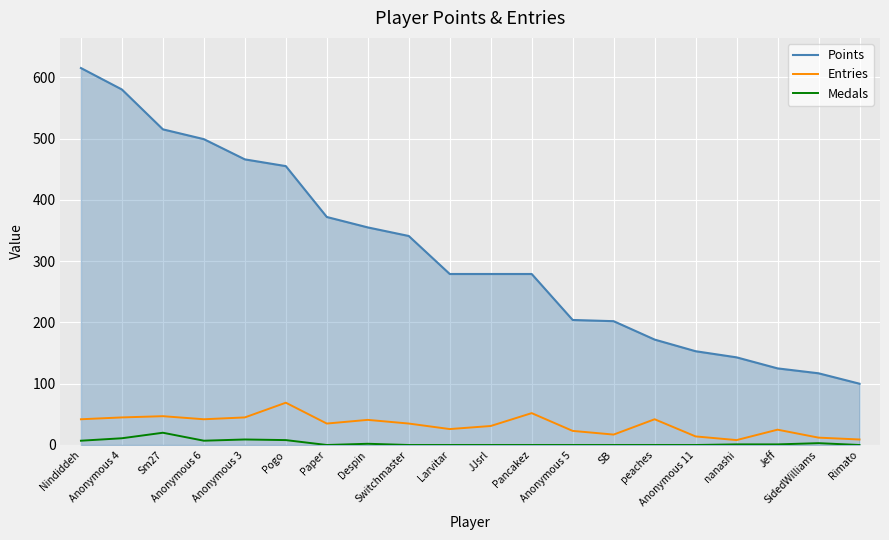

List the series in order of their peak value, lowest first.

Medals, Entries, Points